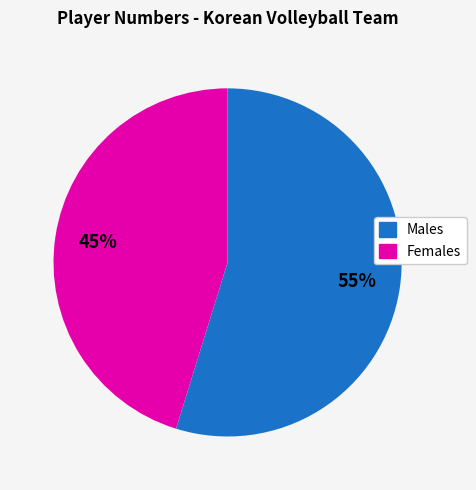

Rank the categories by value from highest to lowest.

Females, Males